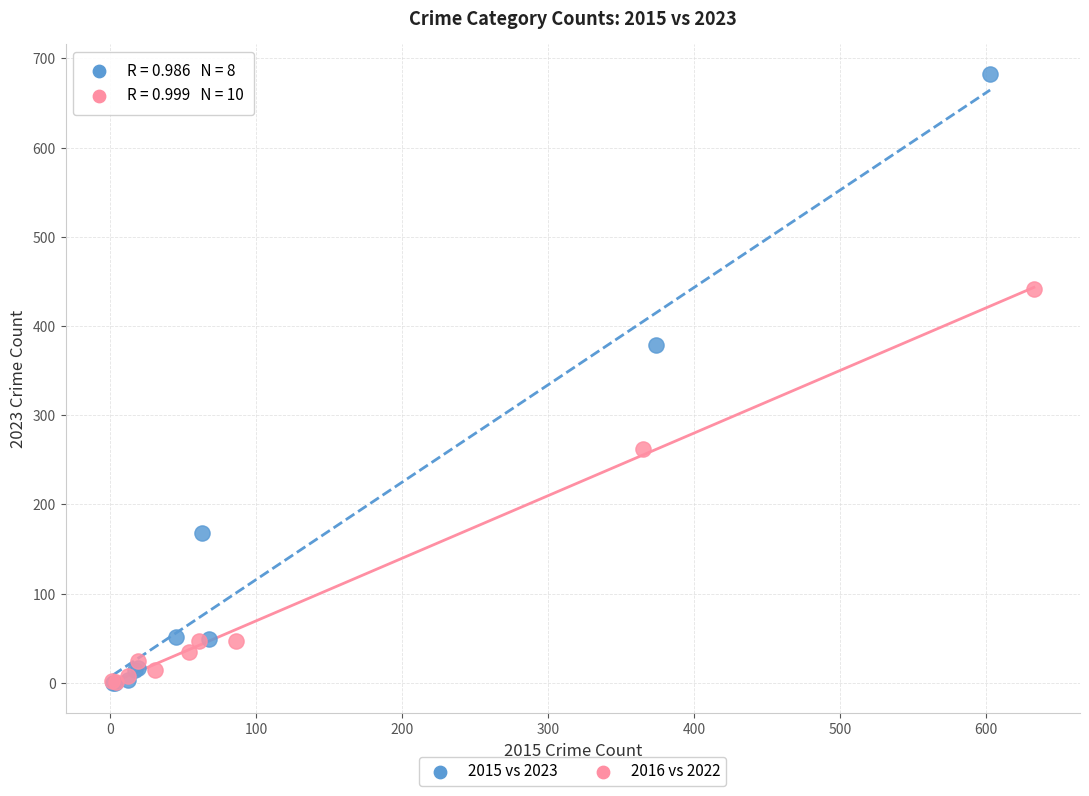

Which series has the widest spread of Y values?

2015 vs 2023